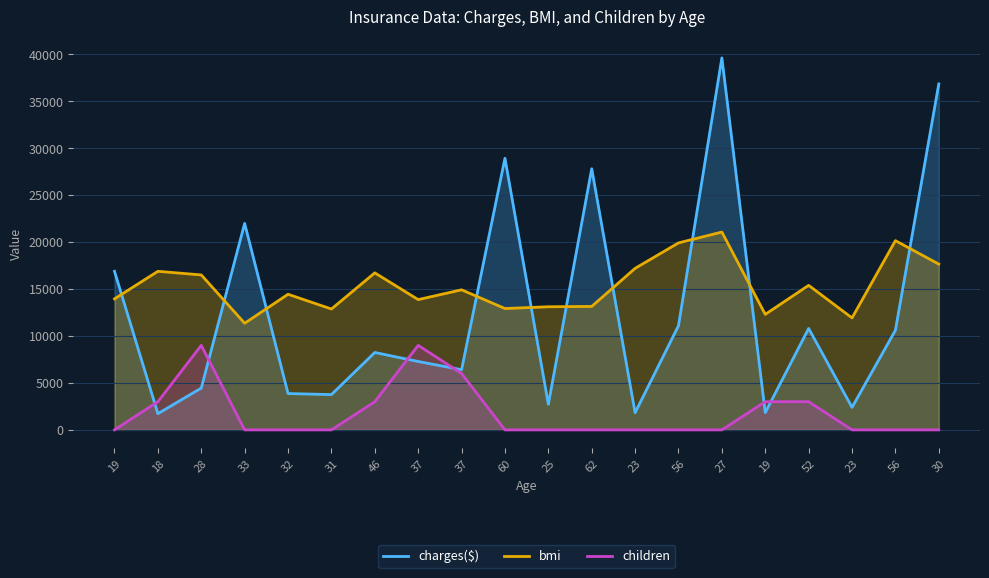

What is the average value of the charges($) series?

12452.4